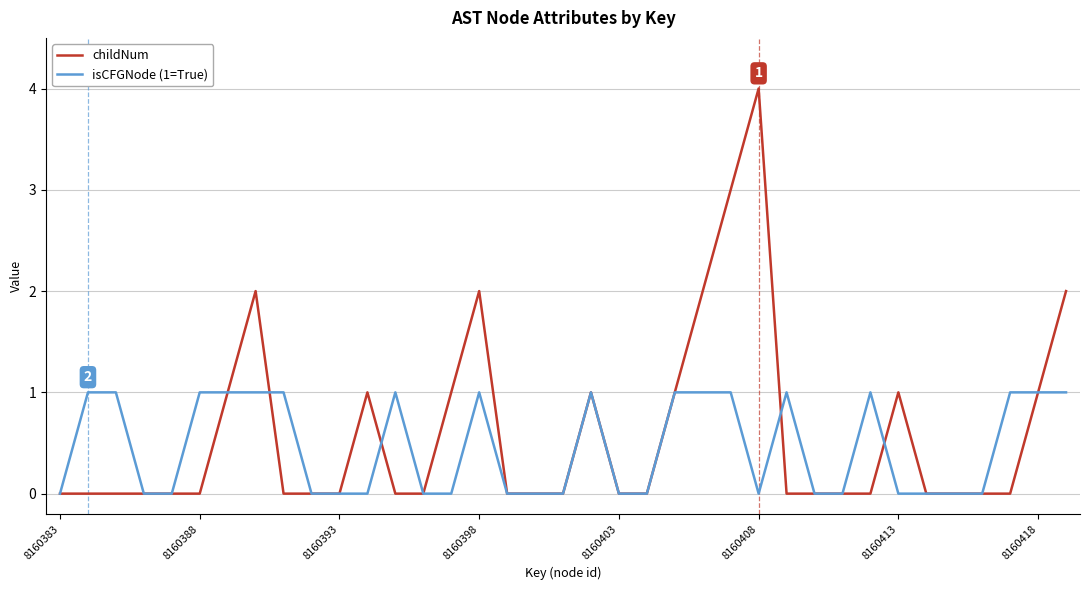

Which series has the widest spread of values?

childNum